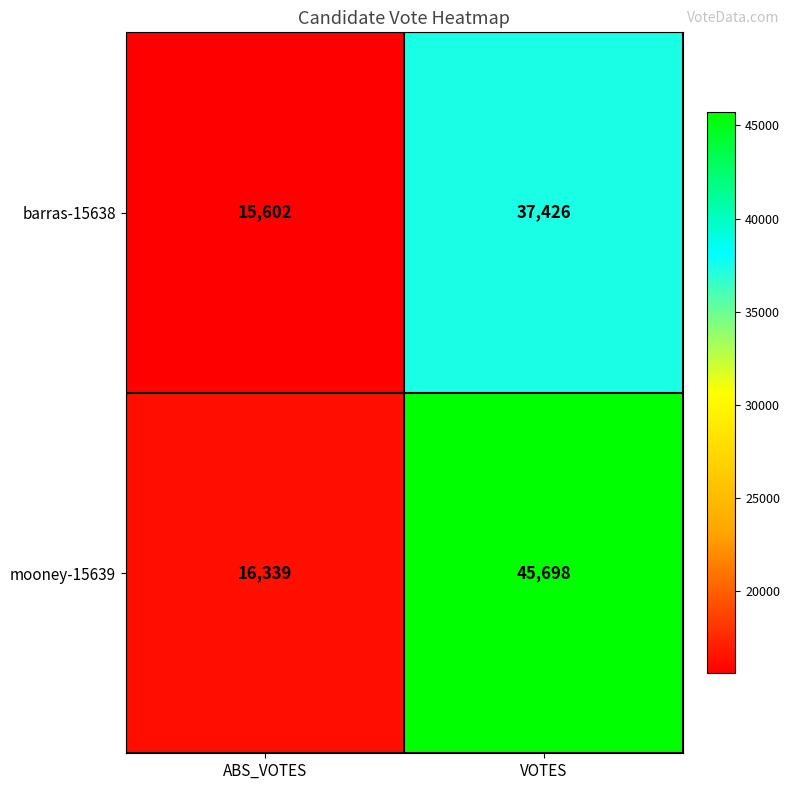

Rank the series by their average value, from lowest to highest.

barras-15638, mooney-15639